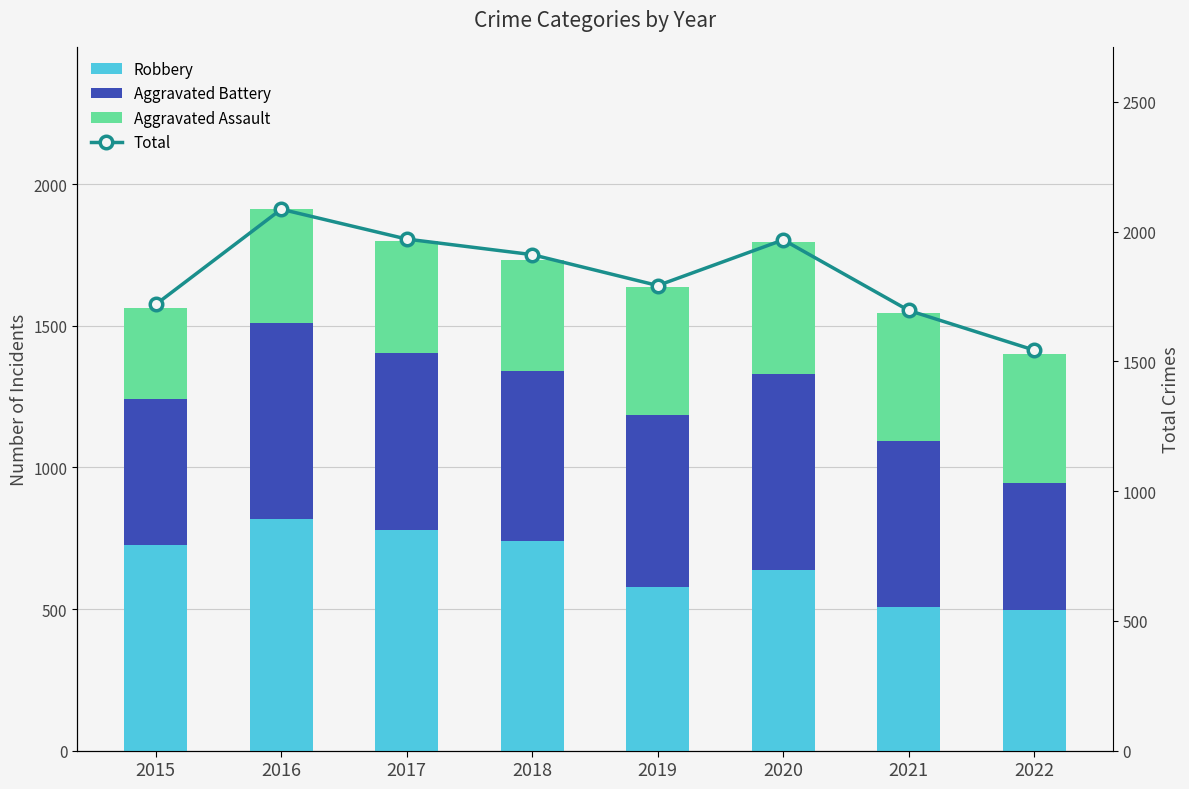

What is the sum of the Aggravated Assault values at 2016 and 2019?

854